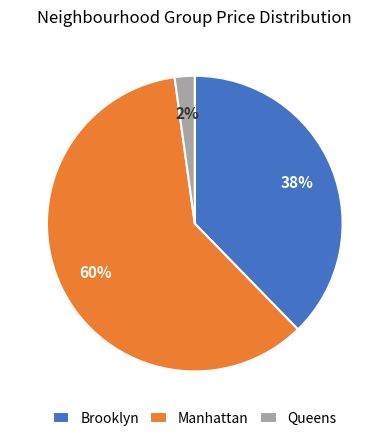

What is the ratio of the value at Queens to the value at Brooklyn?

0.1